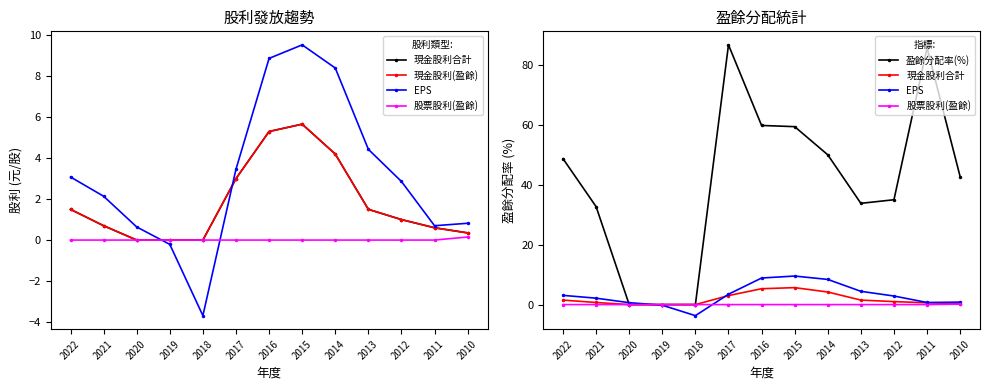

What is the value of the EPS point at the 11th from the left?

2.9